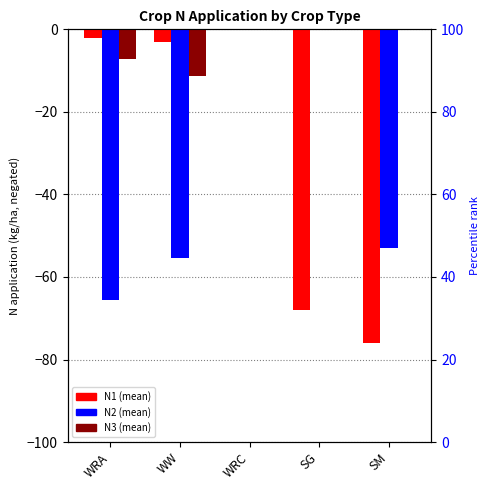

What is the difference between the maximum and minimum values in the N2 (mean) series?

65.6